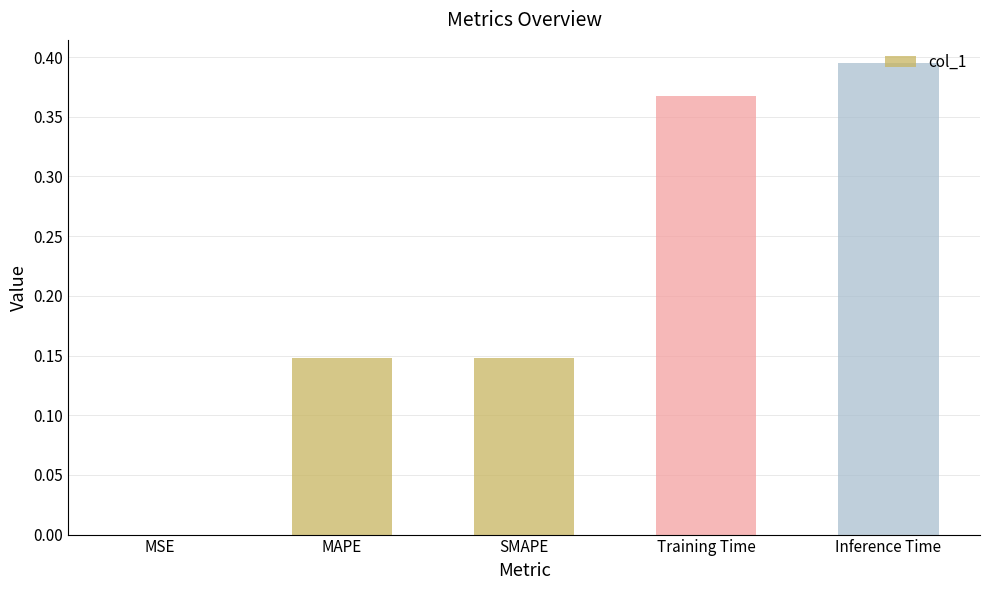

Which label corresponds to the largest value in the chart?

Inference Time